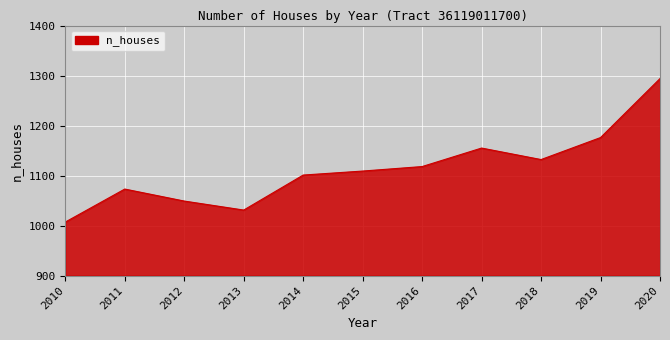

What value does the data have at 2014?

1101